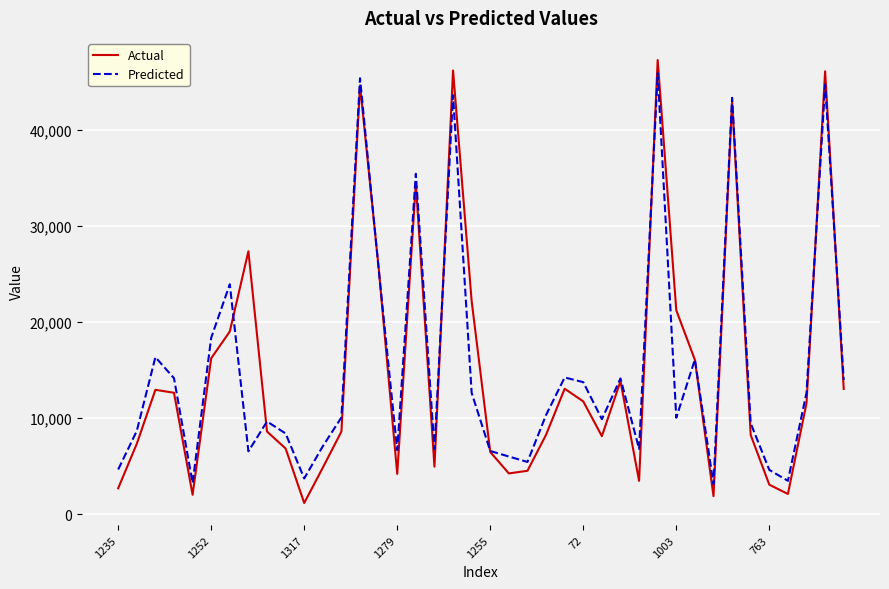

In Predicted, how many points are lower than both neighbors (excluding endpoints)?

11